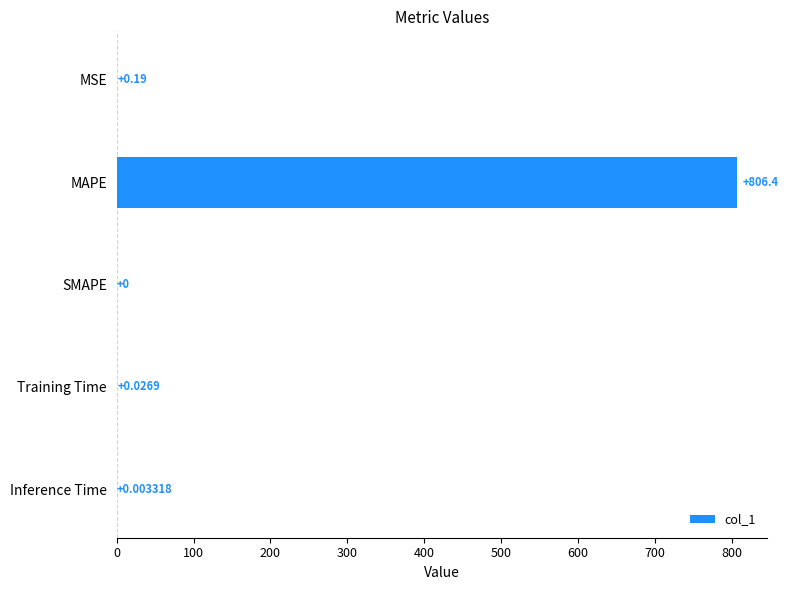

Between MSE and SMAPE, which is larger?

MSE